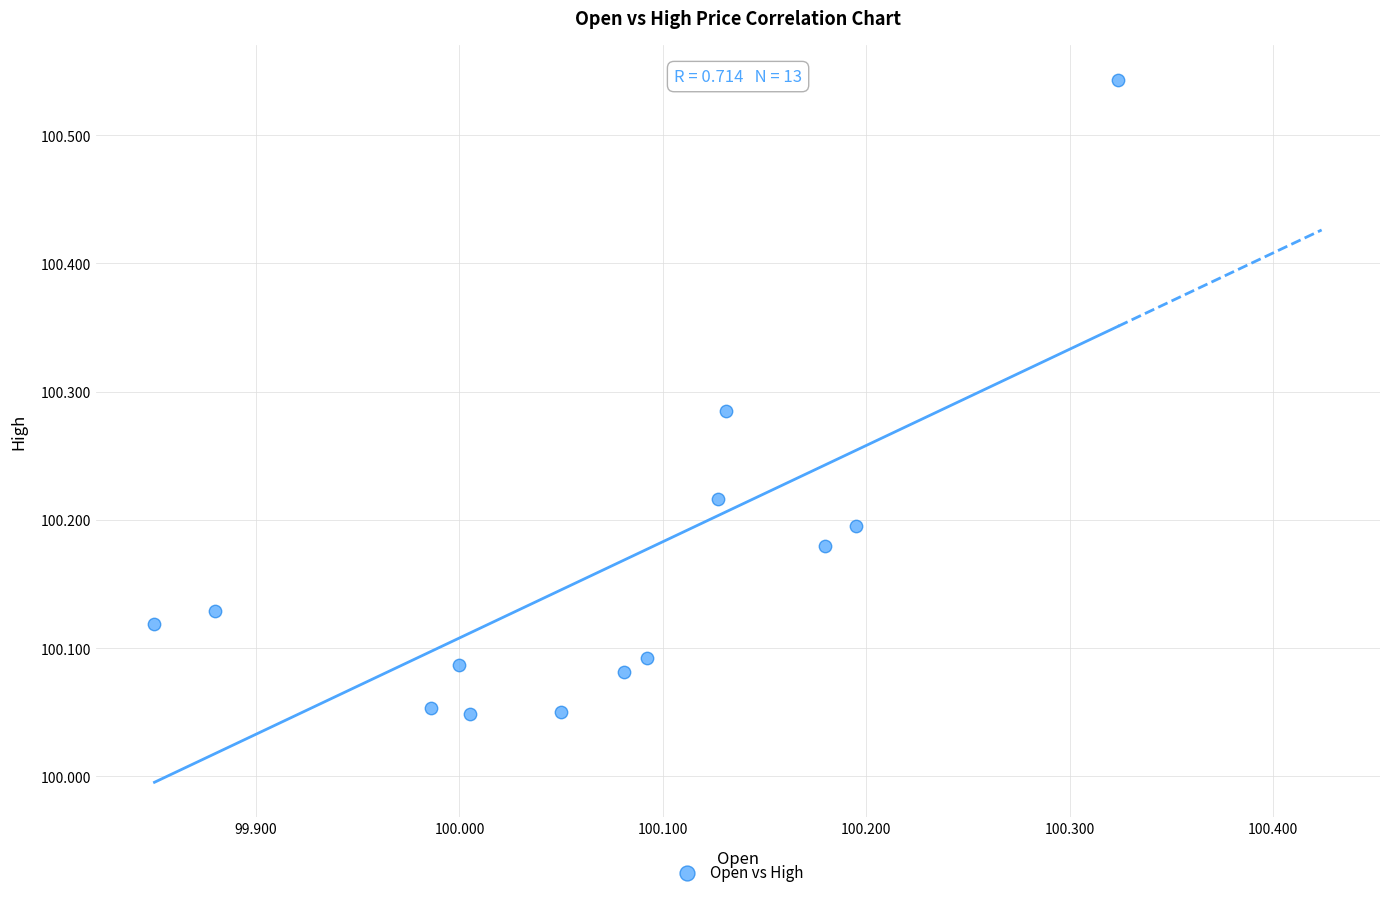

What is the range of X values (max minus min)?

0.5